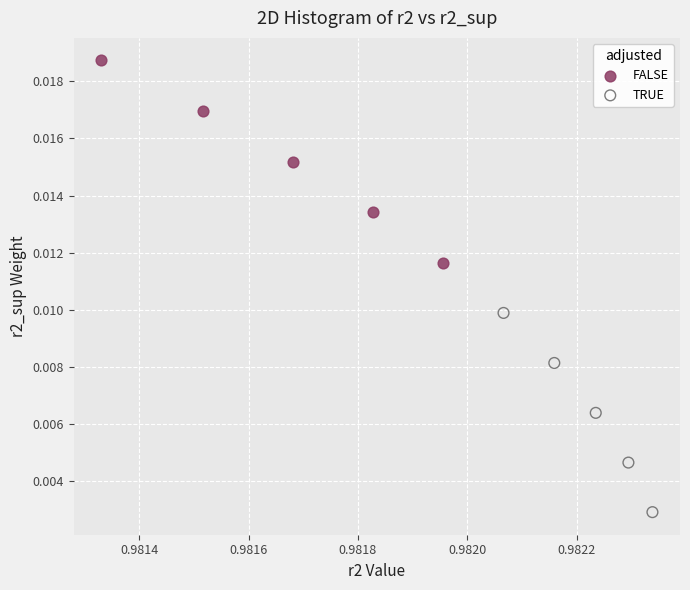

Which series has the widest spread of Y values?

FALSE